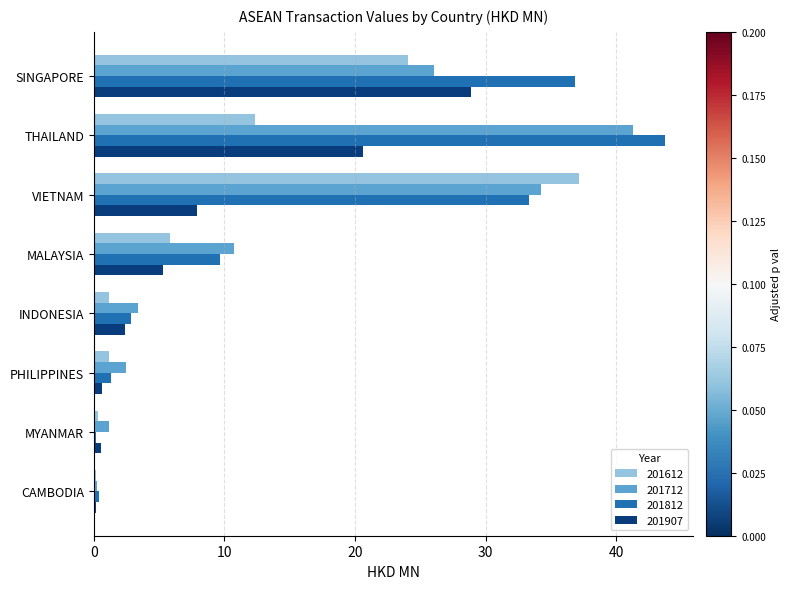

What is the total value across all series at INDONESIA?

9.7